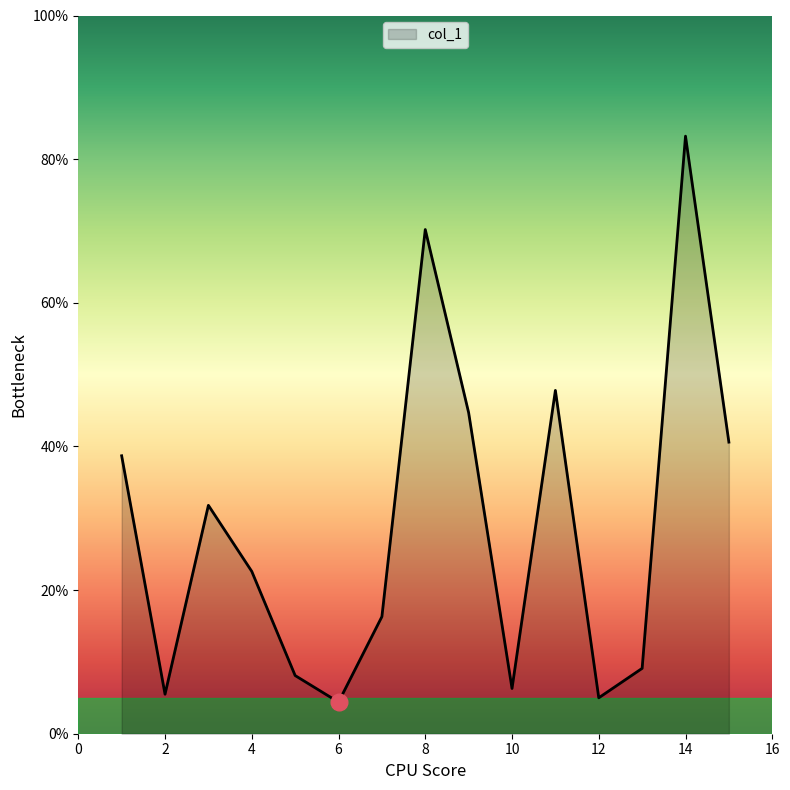

What is the minimum value shown in the chart?

4.4